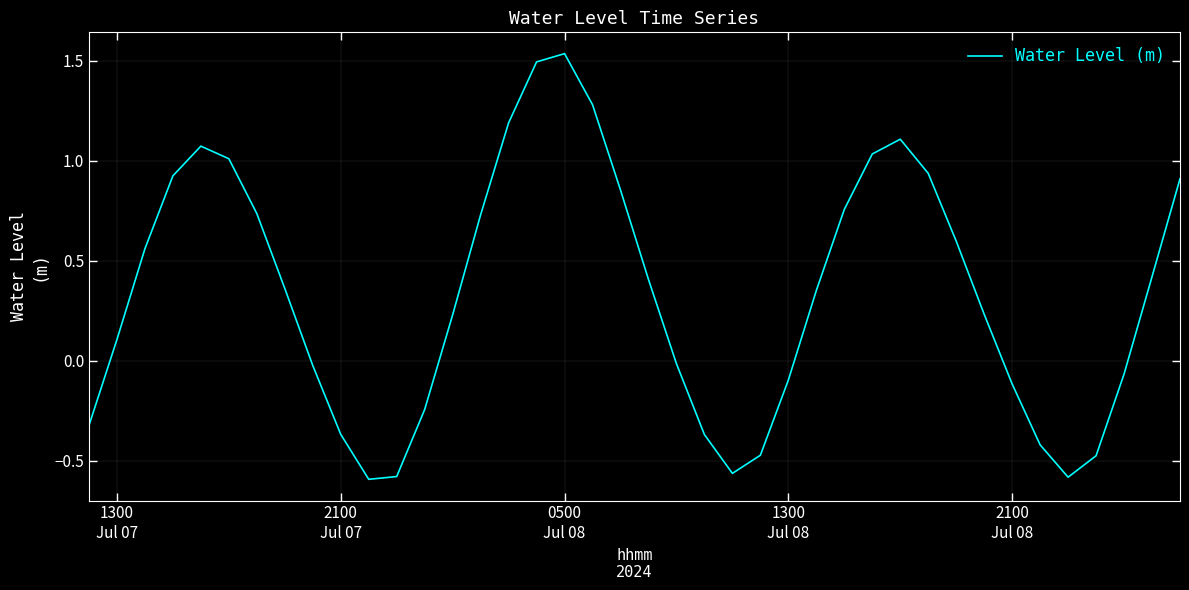

How many distinct data groups are displayed?

1